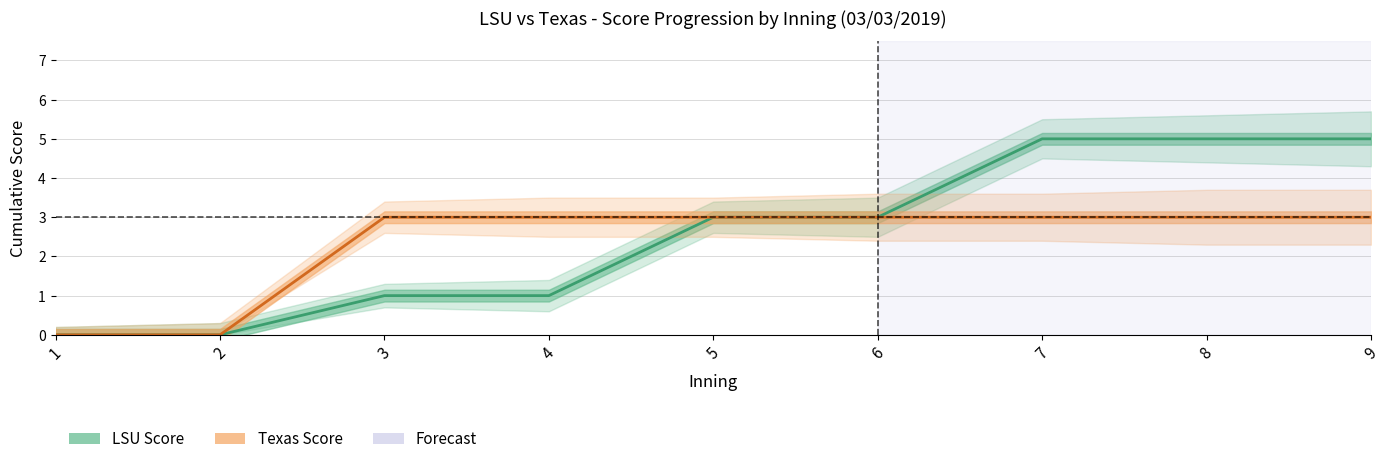

True or false: LSU Score has a value of 5 at 8.

True